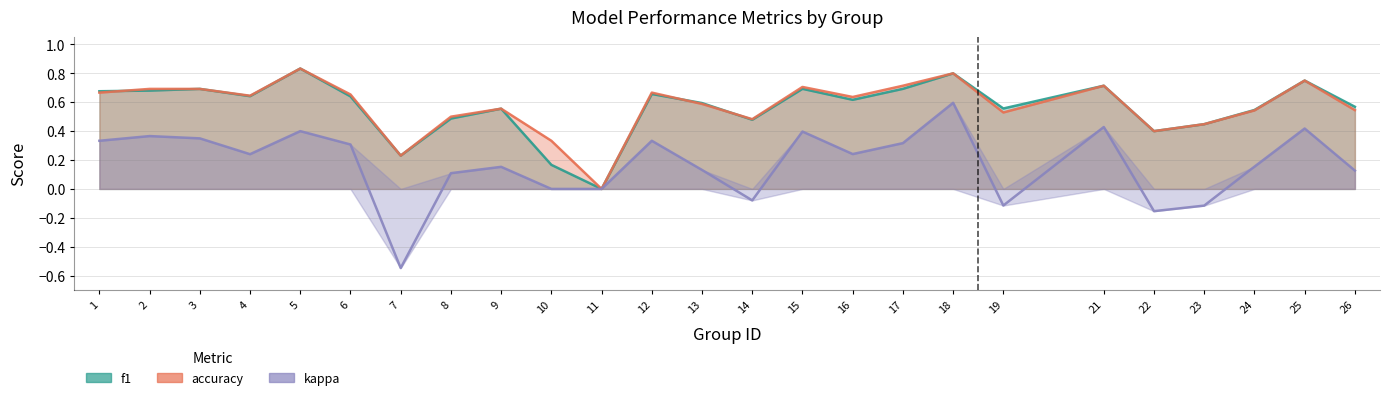

What is the total value across all series at 25?

1.9